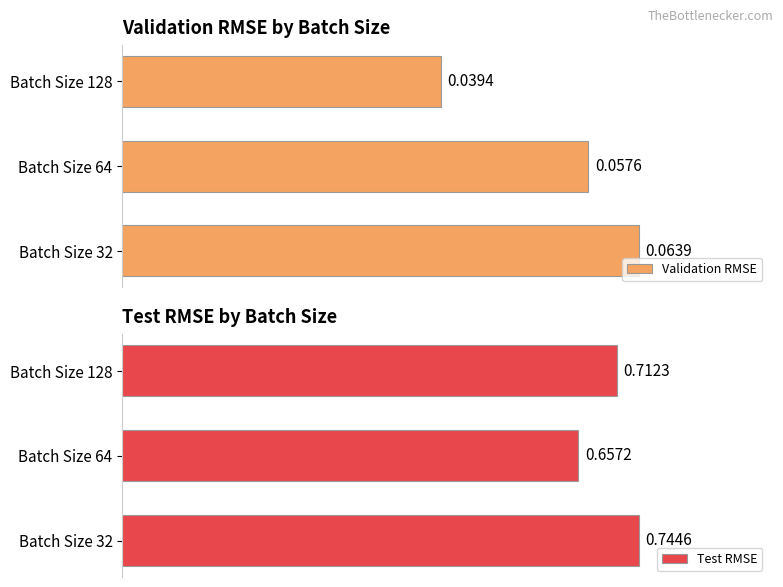

Rank the series by their maximum value, from highest to lowest.

Test RMSE, Validation RMSE